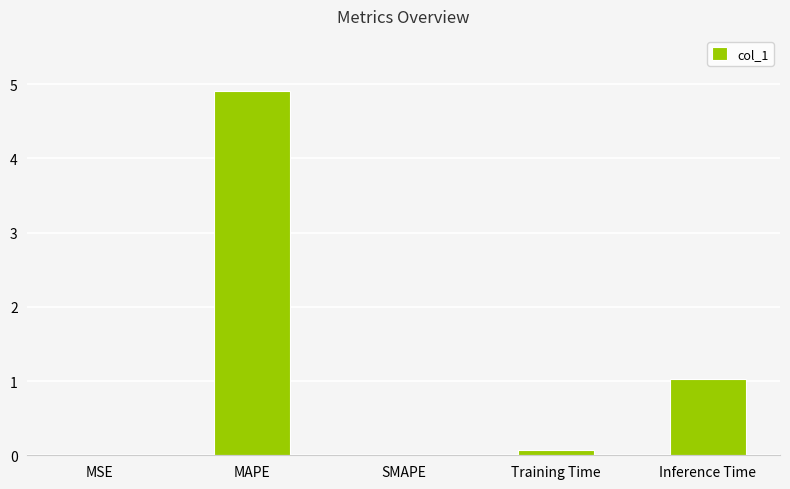

What is the change in value from SMAPE to Inference Time?

+1.0